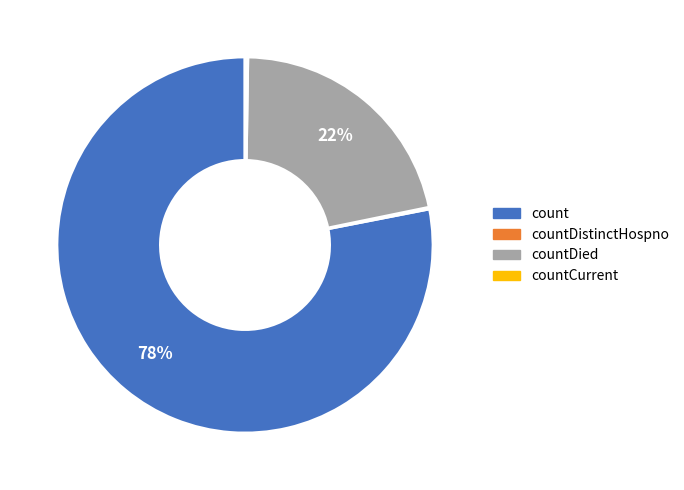

To the nearest percent, what is the difference between the largest and smallest slice percentages?

78%